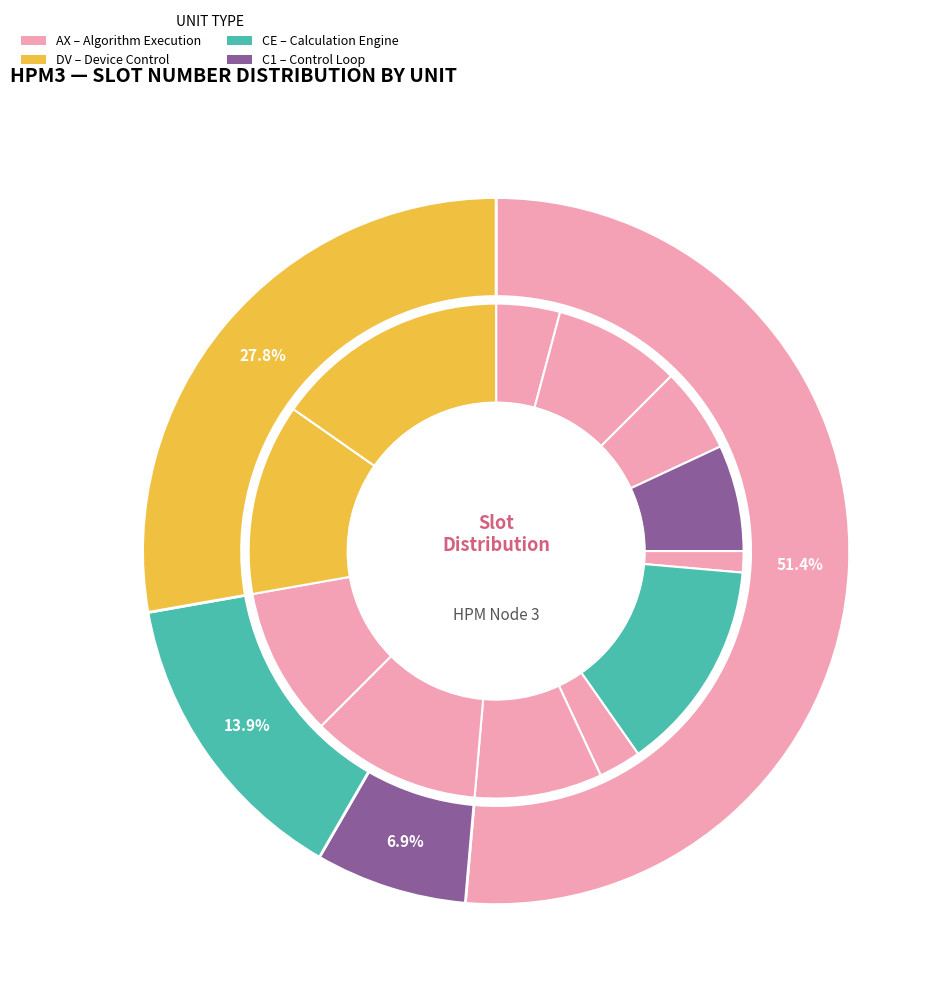

Count the number of slices in the pie.

12